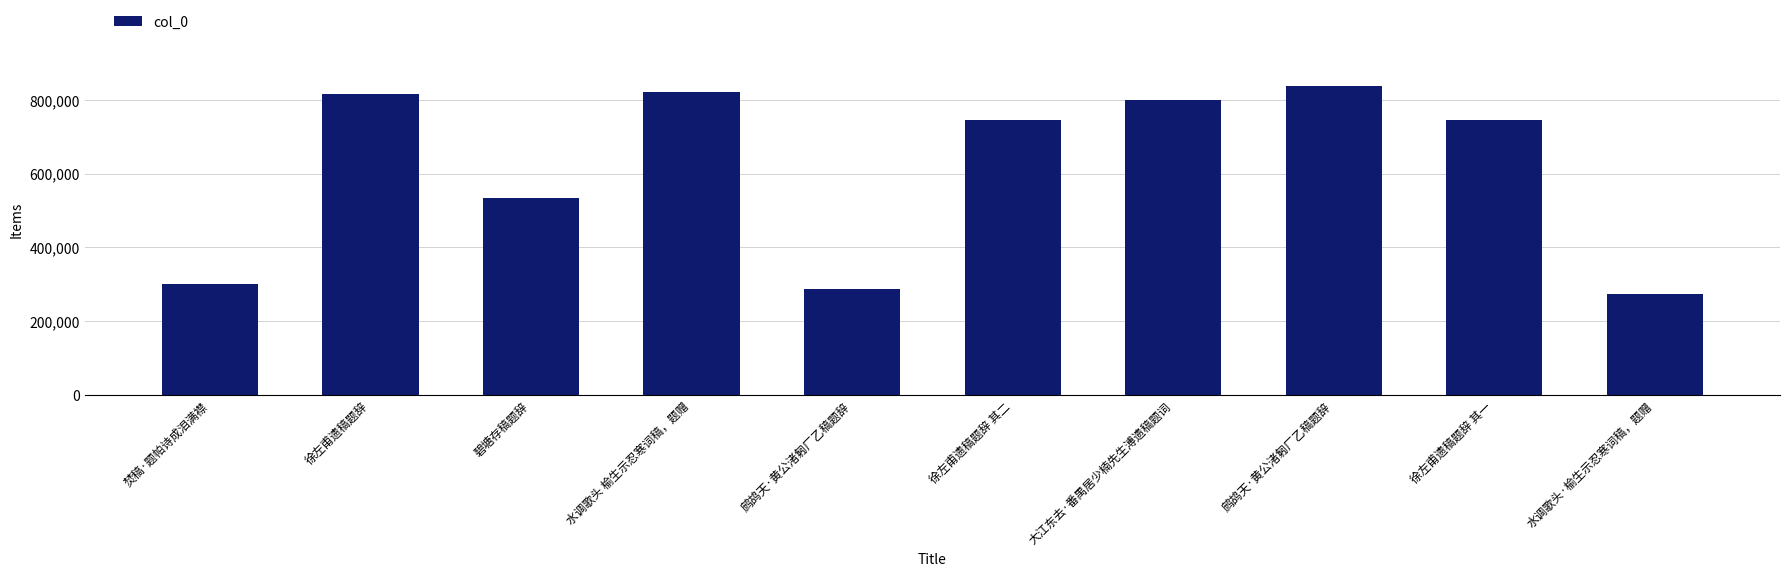

What is the difference between the second highest and minimum values?

547542